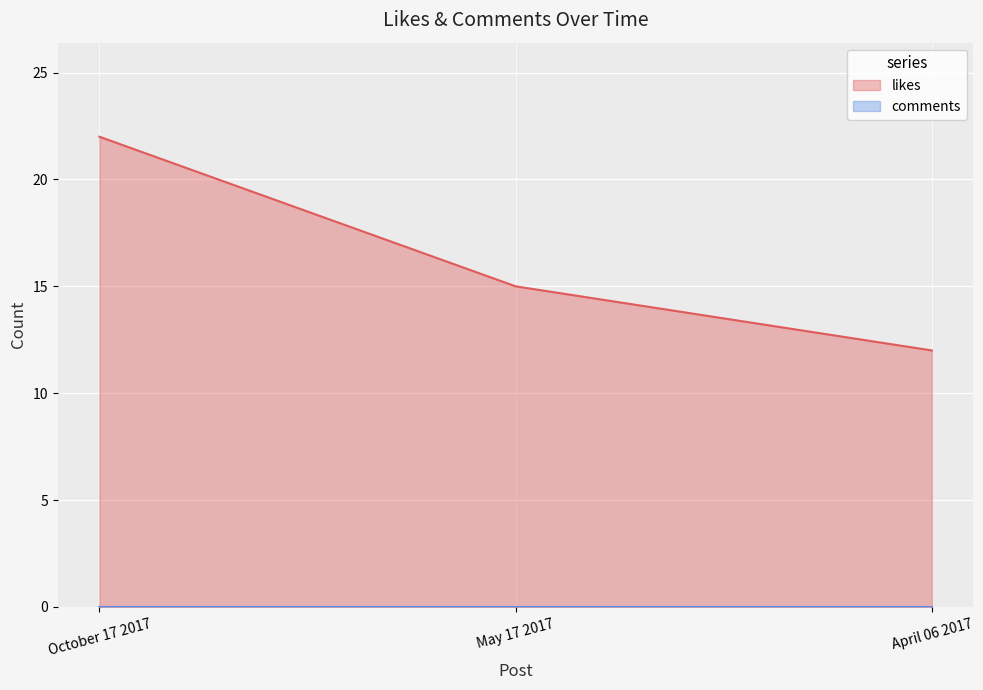

What is the value of the 1st point from the left?

22